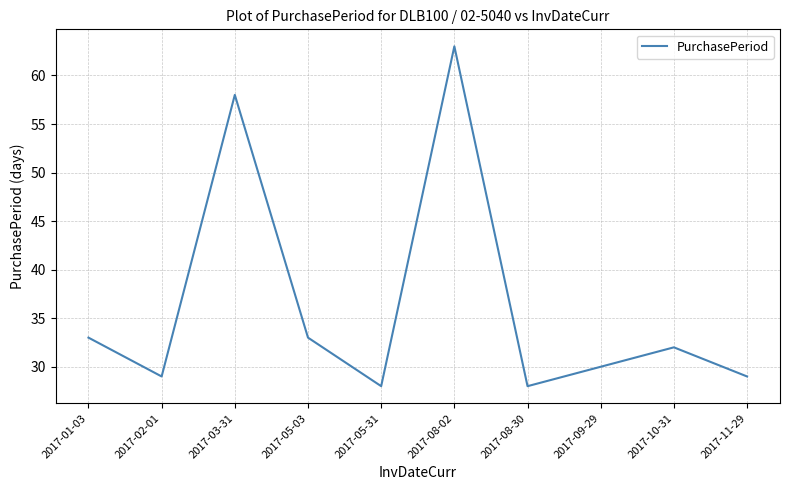

How many categories are shown in the chart?

10